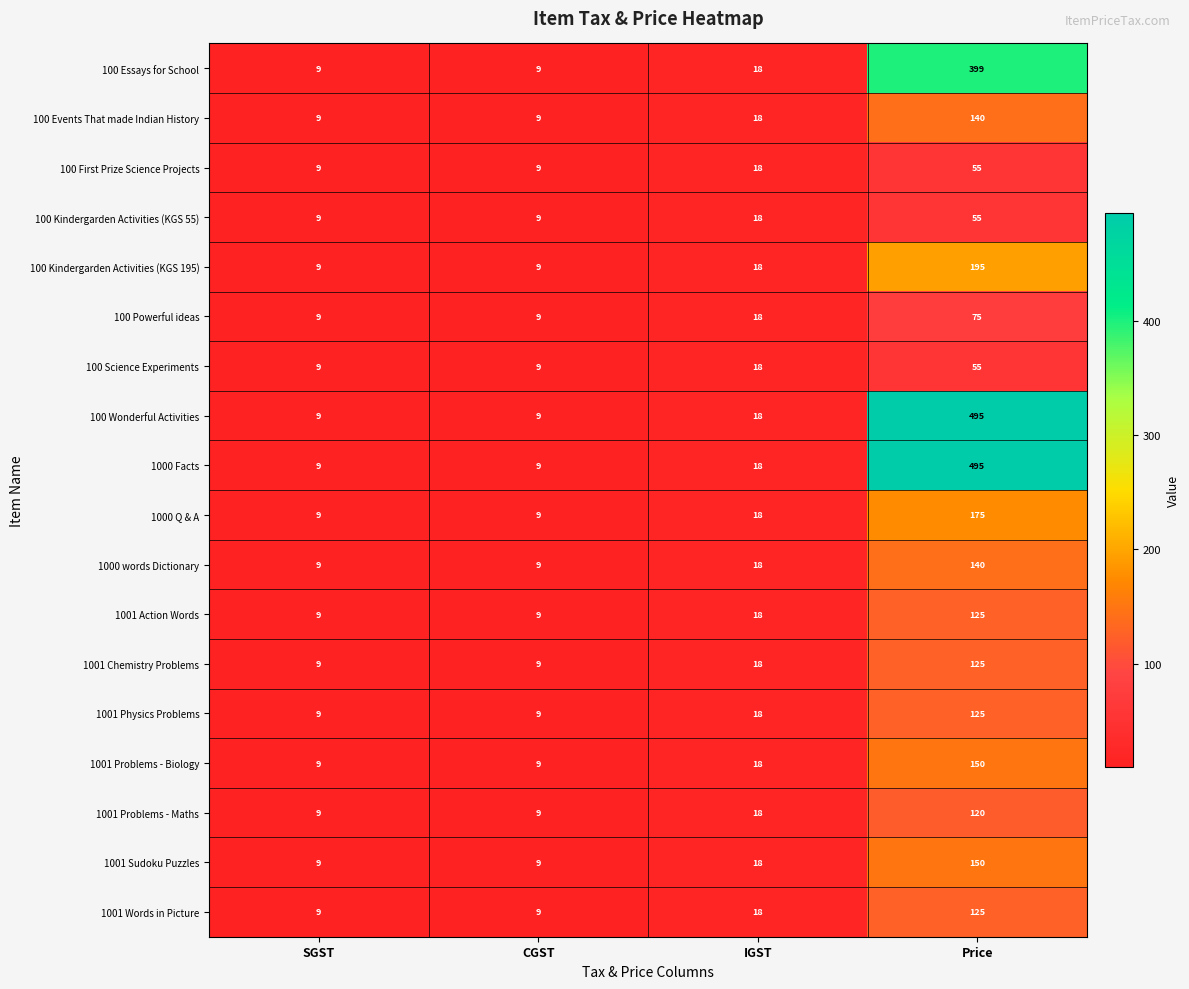

How many data points does each series have?

4